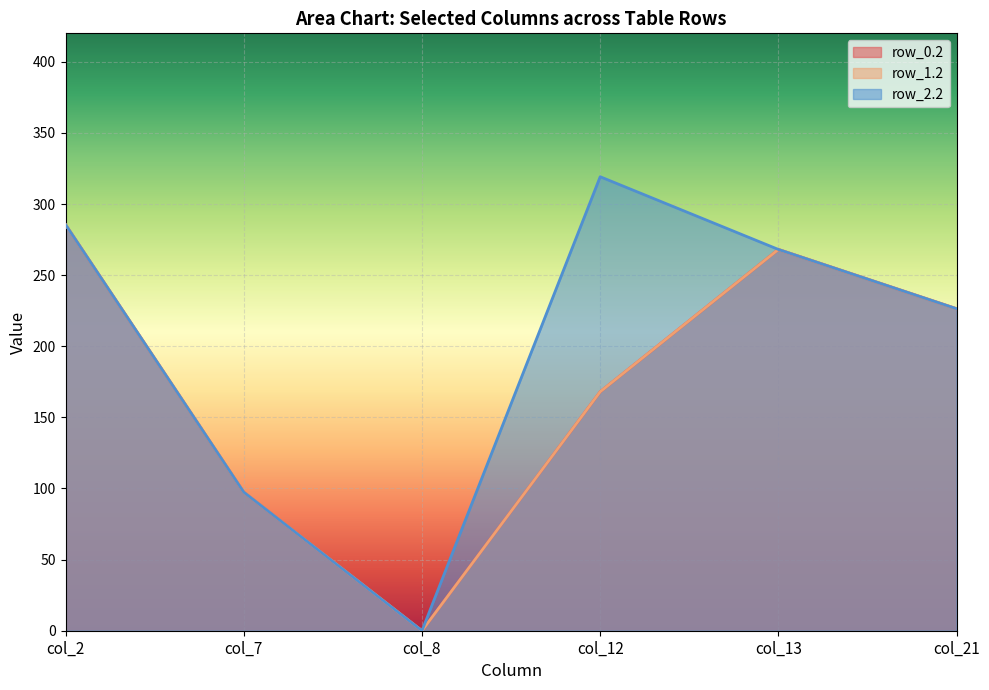

True or false: col_8 and col_12 cross at least once.

False